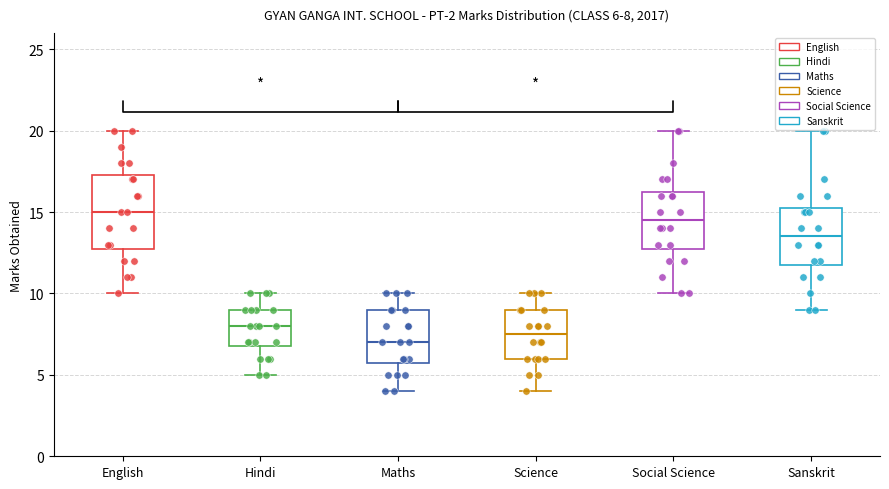

Which box has the highest median line?

English